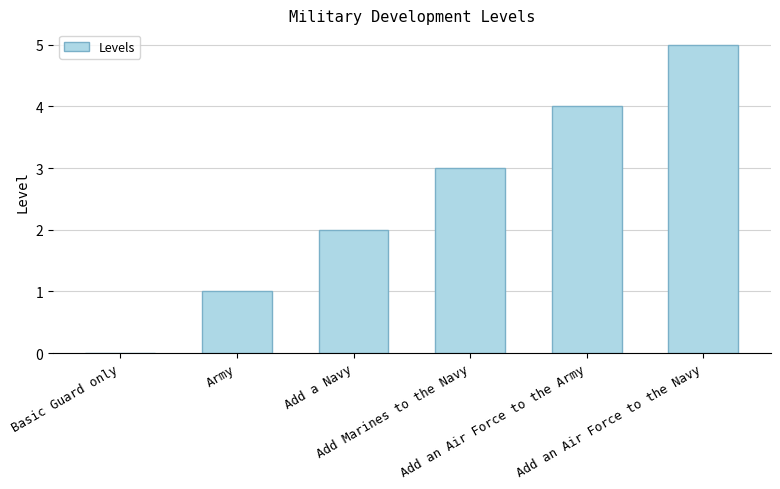

What is the sum of all values?

15